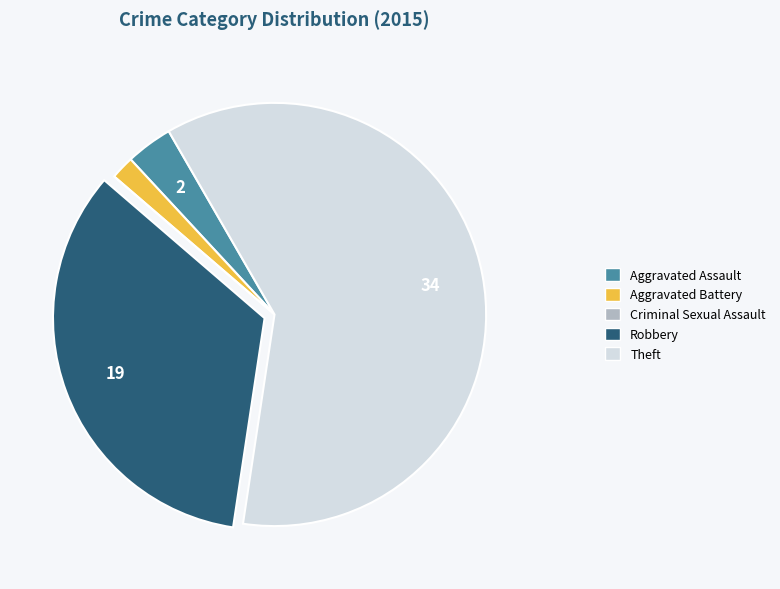

True or false: Aggravated Battery accounts for 2% of the total.

True